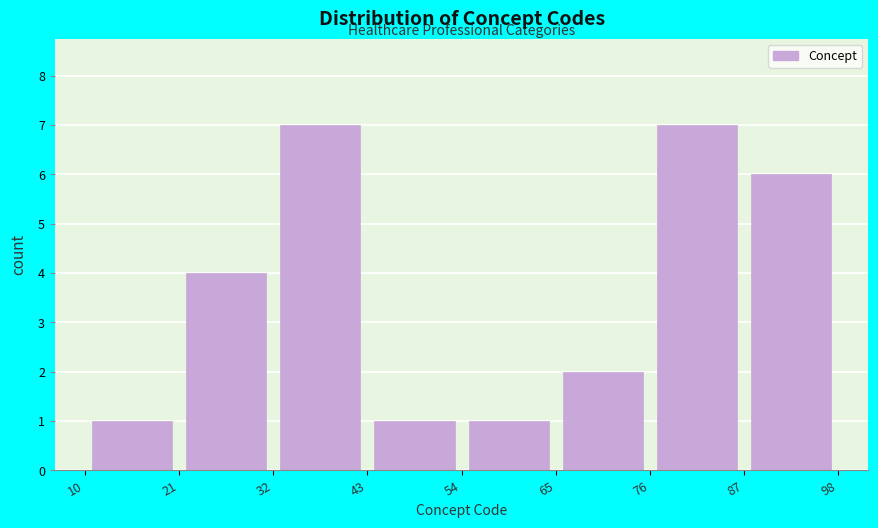

Reading left to right, list every bar in this chart as the range it spans on the x-axis followed by its height. The values are not printed on the chart, so give them approximately, as read against the axis.

10 to 21: 1
21 to 32: 4
32 to 43: 7
43 to 54: 1
54 to 65: 1
65 to 76: 2
76 to 87: 7
87 to 98: 6